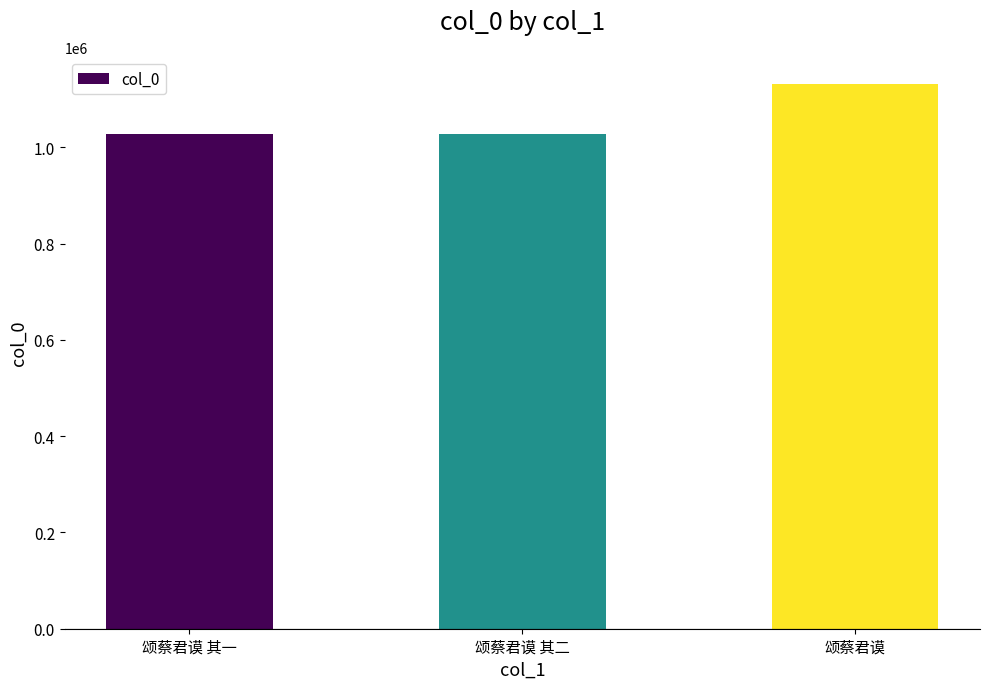

Which label corresponds to the largest value in the chart?

颂蔡君谟